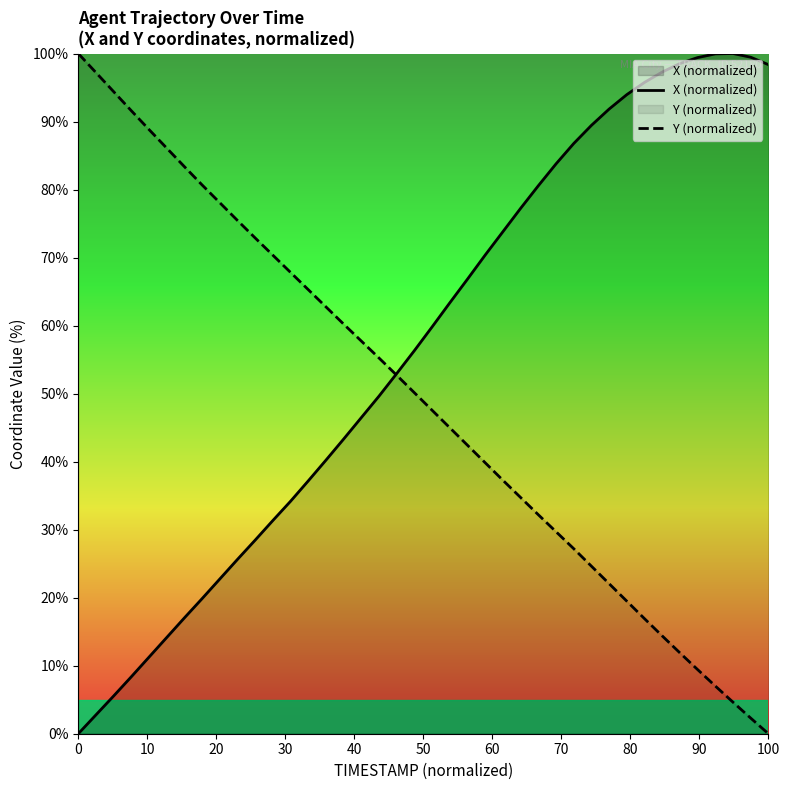

What are all the series names shown in the legend?

X (normalized), Y (normalized)